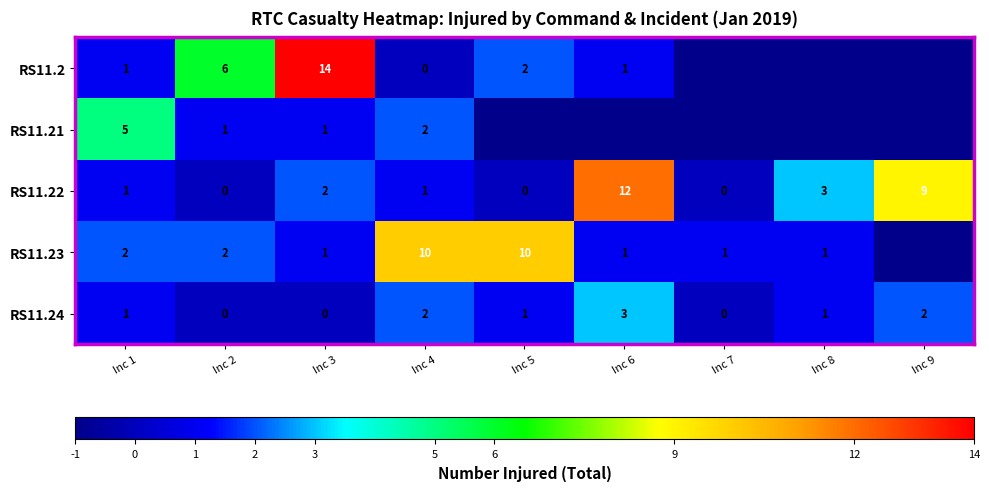

How many positive values does the RS11.22 series have?

6